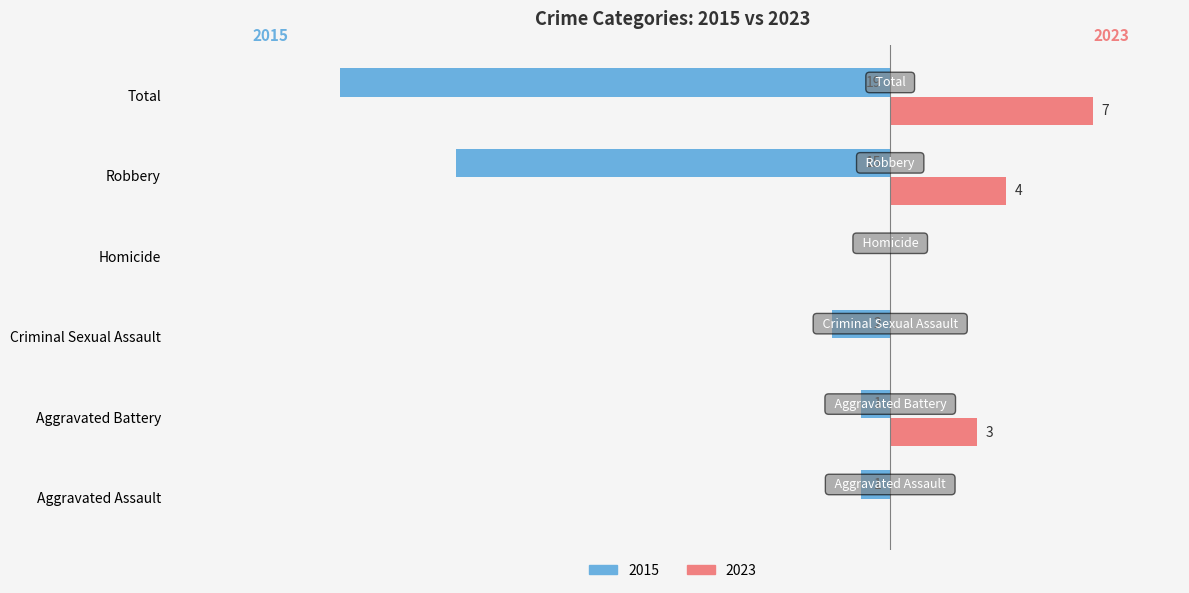

Reading right to left, list all the values displayed in this chart.

2015: Total=-19	Robbery=-15	Homicide=0	Criminal Sexual Assault=-2	Aggravated Battery=-1	Aggravated Assault=-1
2023: Total=7	Robbery=4	Homicide=0	Criminal Sexual Assault=0	Aggravated Battery=3	Aggravated Assault=0